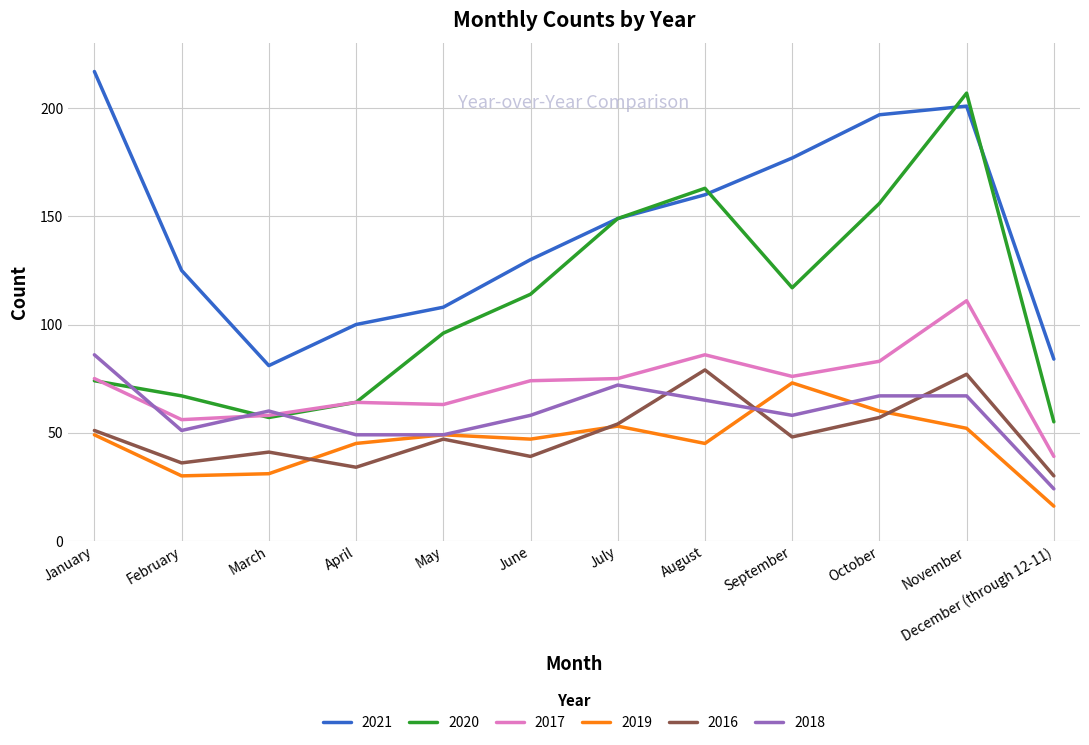

What is the average value of the 2021 series?

144